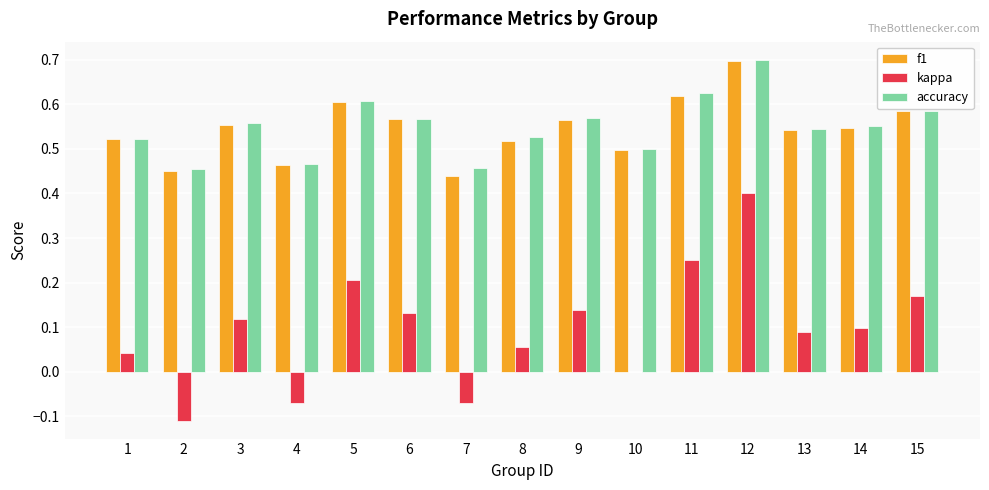

Is the value of kappa at 2 greater than the value of f1 at 1?

No